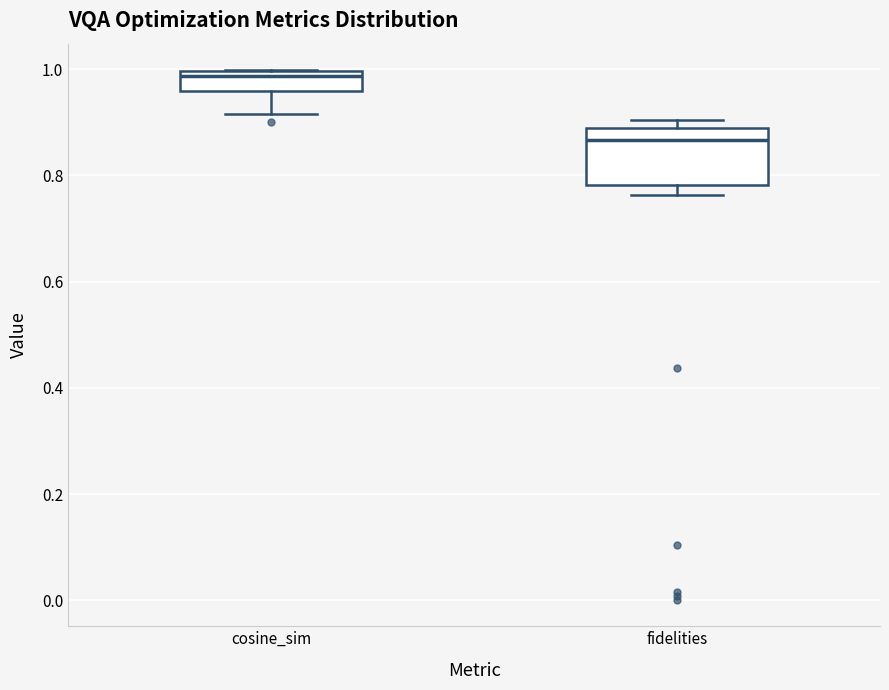

Comparing the boxes themselves (not the whiskers), which one is the tallest?

fidelities